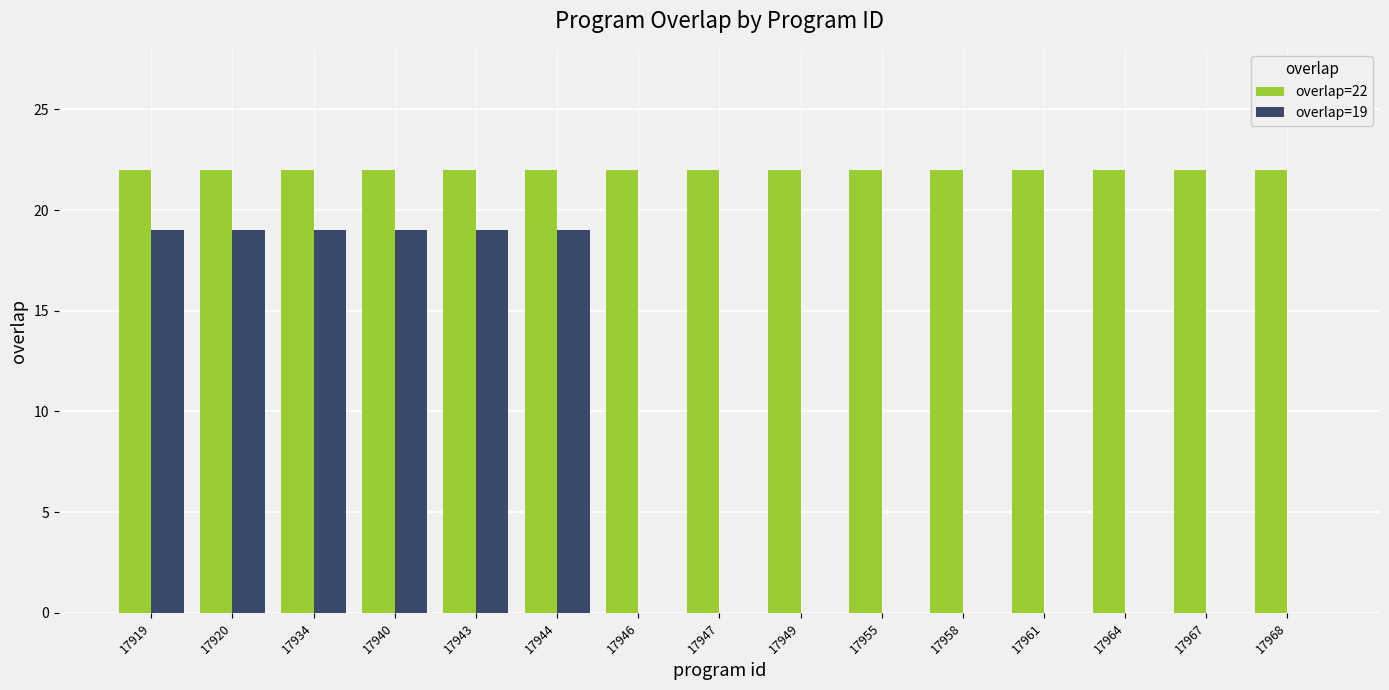

The value of overlap=19 at 17940 is 32. True or false?

False